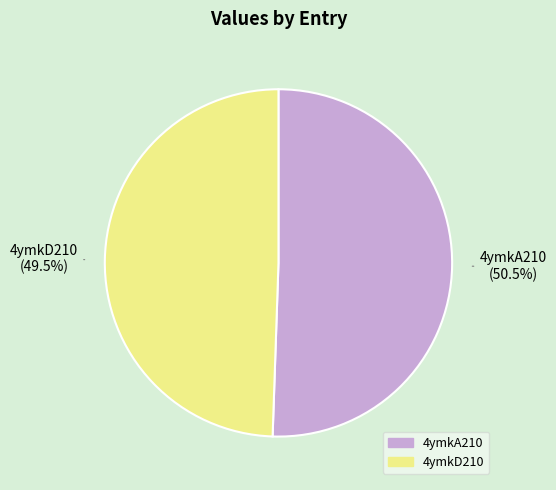

Between 4ymkD210 and 4ymkA210, which is larger?

4ymkA210